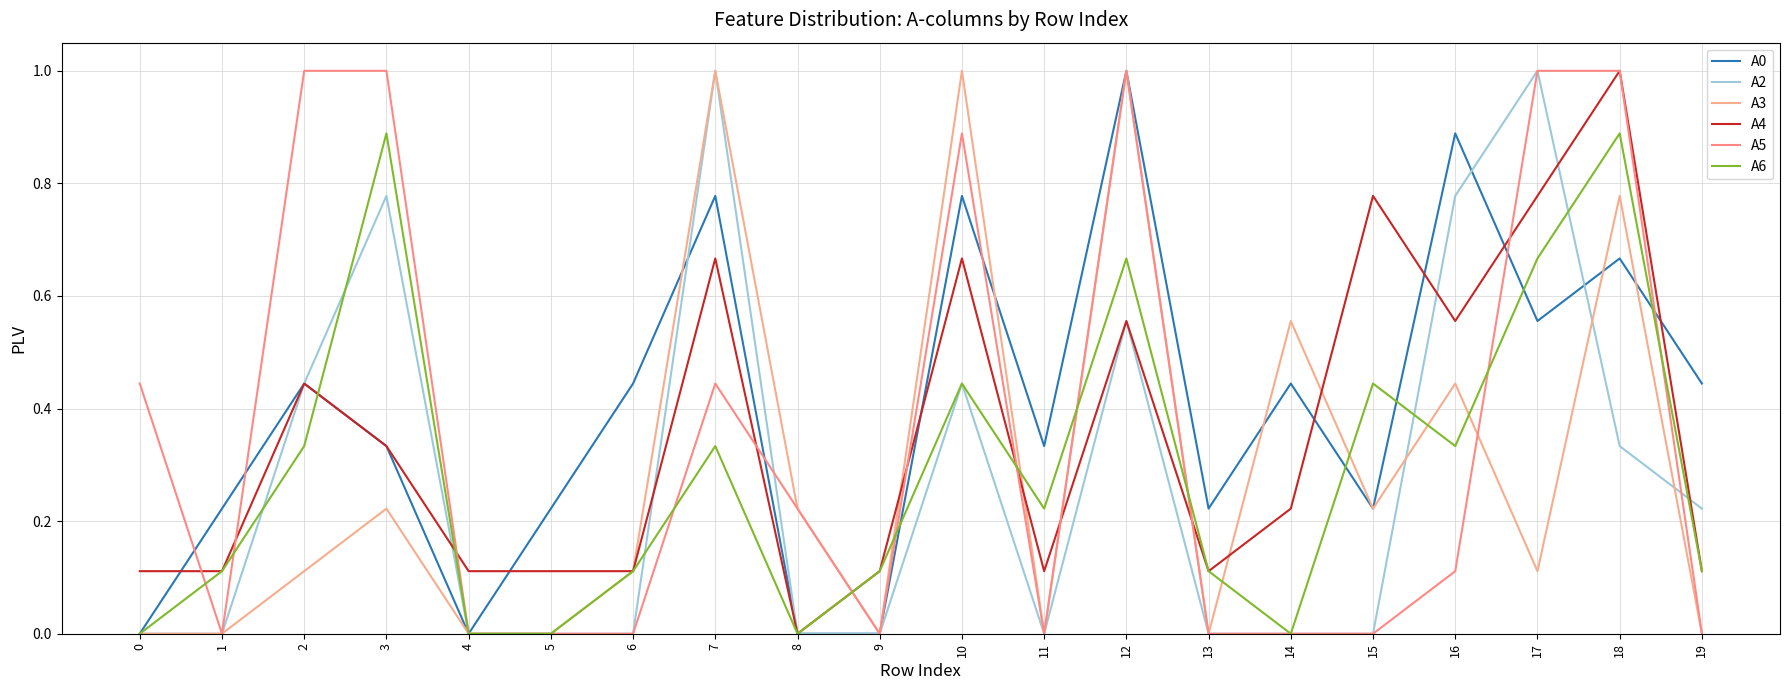

The value of A3 at 7 is 1.0. True or false?

True